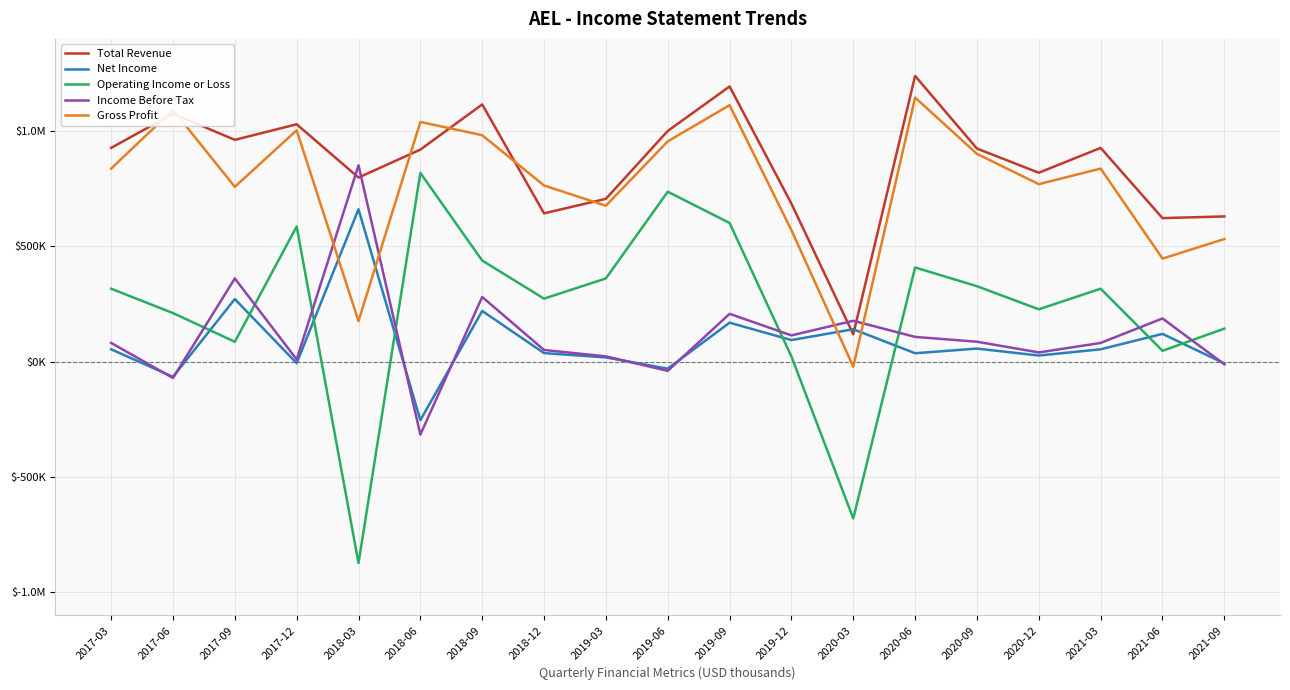

Reading left to right, transcribe all the data shown in this chart.

Total Revenue: 2017-03=927300	2017-06=1075400	2017-09=962200	2017-12=1029700	2018-03=798700	2018-06=919900	2018-09=1115800	2018-12=643400	2019-03=706400	2019-06=1000700	2019-09=1193700	2019-12=685500	2020-03=118900	2020-06=1239300	2020-09=924300	2020-12=819600	2021-03=927300	2021-06=622800	2021-09=630100
Net Income: 2017-03=53900	2017-06=-65600	2017-09=271800	2017-12=-6300	2018-03=661300	2018-06=-253400	2018-09=220200	2018-12=37400	2019-03=18600	2019-06=-30000	2019-09=169300	2019-12=93900	2020-03=141000	2020-06=36800	2020-09=57000	2020-12=26900	2021-03=53900	2021-06=120800	2021-09=-7400
Operating Income or Loss: 2017-03=316700	2017-06=211000	2017-09=86500	2017-12=586500	2018-03=-873000	2018-06=818700	2018-09=438700	2018-12=273600	2019-03=361200	2019-06=737300	2019-09=601700	2019-12=22600	2020-03=-679600	2020-06=408900	2020-09=327500	2020-12=227400	2021-03=316700	2021-06=47400	2021-09=143600
Income Before Tax: 2017-03=81500	2017-06=-70400	2017-09=361200	2017-12=9900	2018-03=851800	2018-06=-315900	2018-09=280800	2018-12=51000	2019-03=23200	2019-06=-39500	2019-09=207700	2019-12=114200	2020-03=177600	2020-06=107700	2020-09=86800	2020-12=40300	2021-03=81500	2021-06=187600	2021-09=-11000
Gross Profit: 2017-03=837600	2017-06=1092300	2017-09=758400	2017-12=1003600	2018-03=176100	2018-06=1039800	2018-09=982200	2018-12=764300	2019-03=676500	2019-06=955600	2019-09=1112600	2019-12=570500	2020-03=-21700	2020-06=1145600	2020-09=901300	2020-12=770100	2021-03=837600	2021-06=447300	2021-09=532000